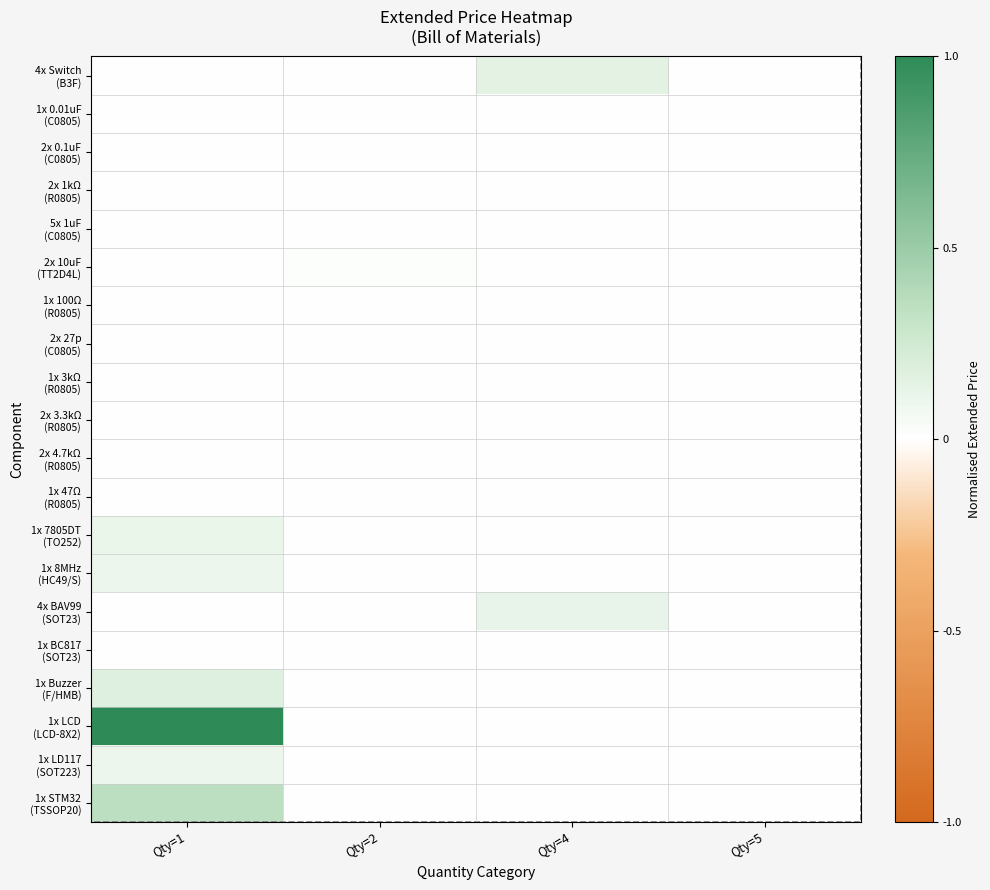

How many distinct data groups are displayed?

20